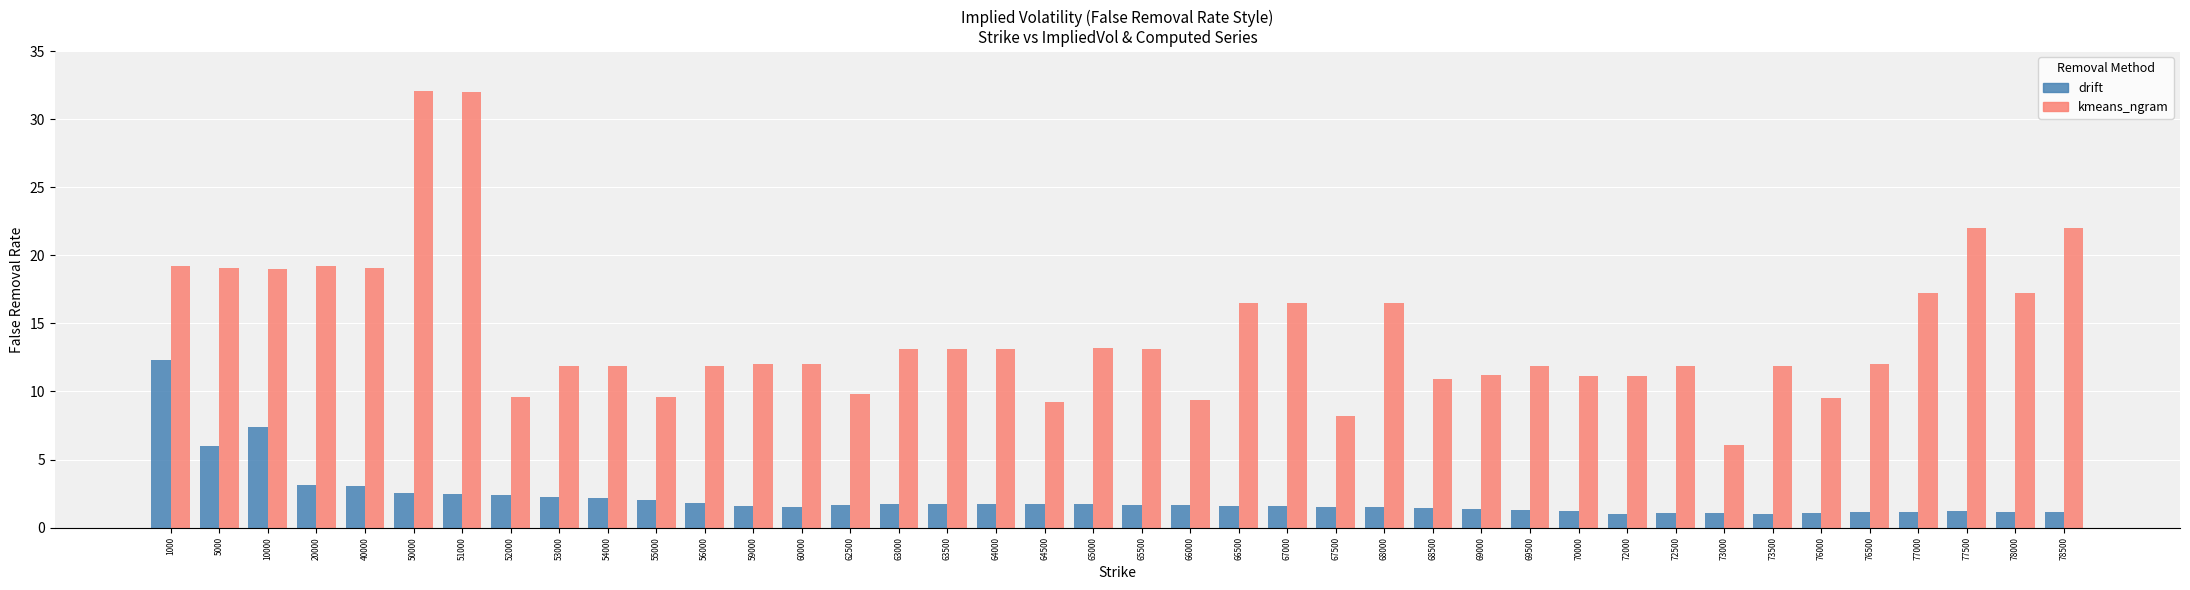

Is it true that kmeans_ngram equals 2.6 at 54000?

False